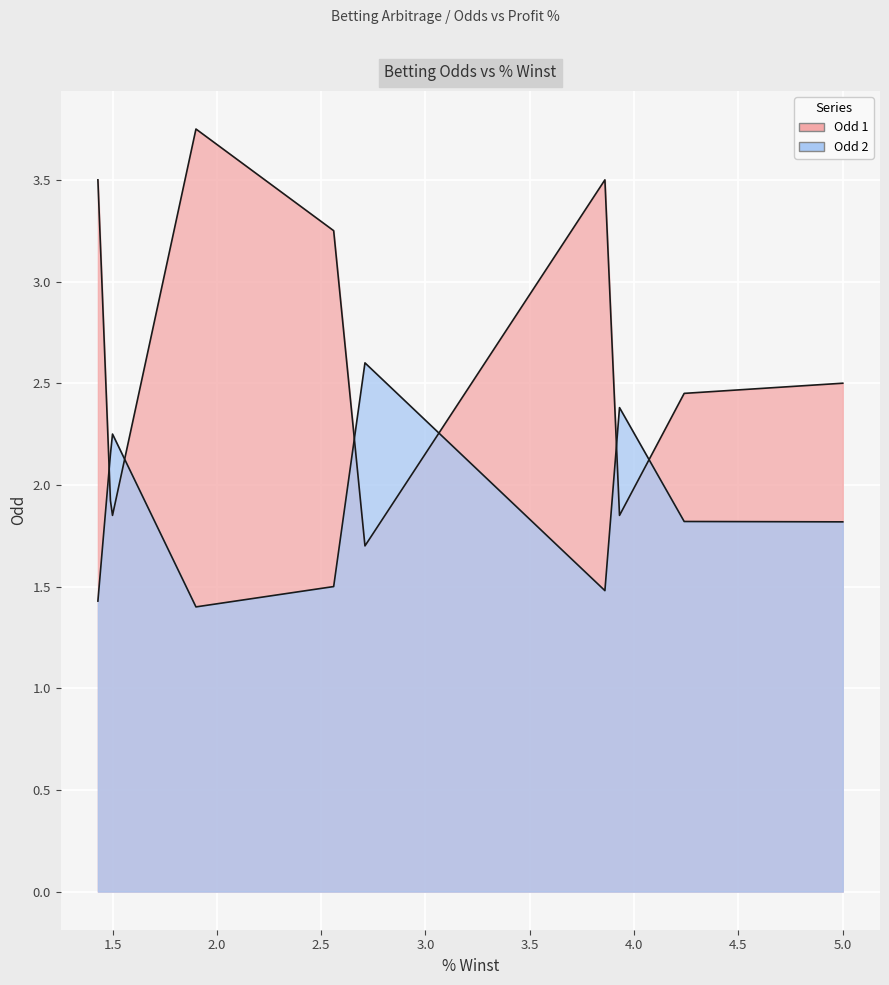

The Odd 2 series shows 0.6 at 13. True or false?

False